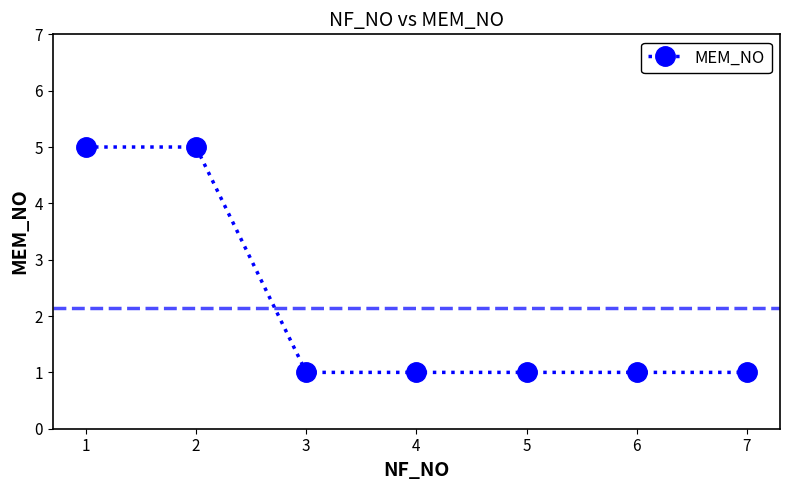

What is the greatest value displayed?

5